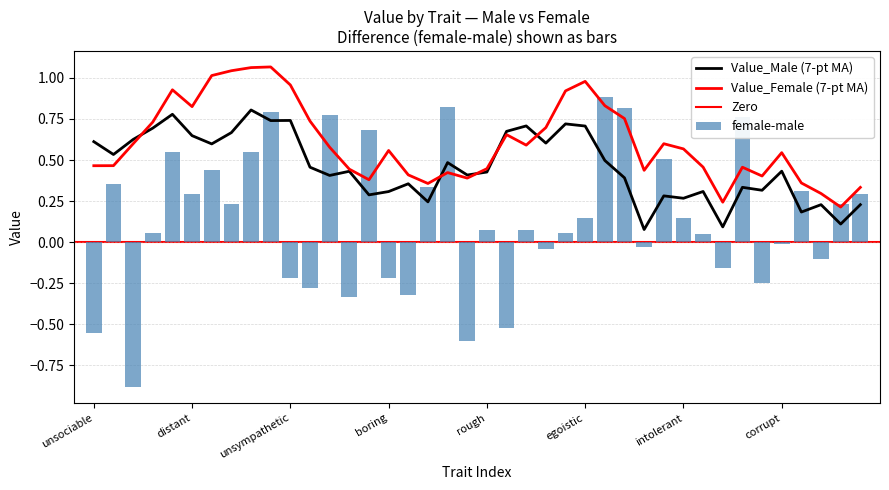

What is the label of the 6th bar from the left?

distant